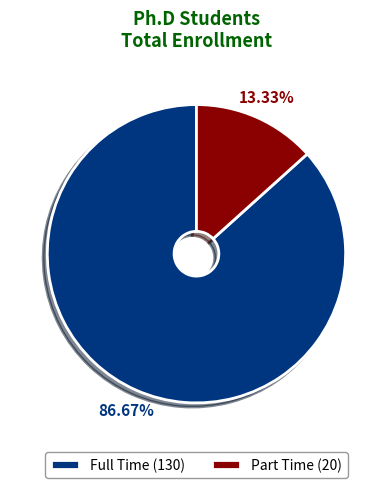

Is there any slice that represents more than half of the pie?

Yes